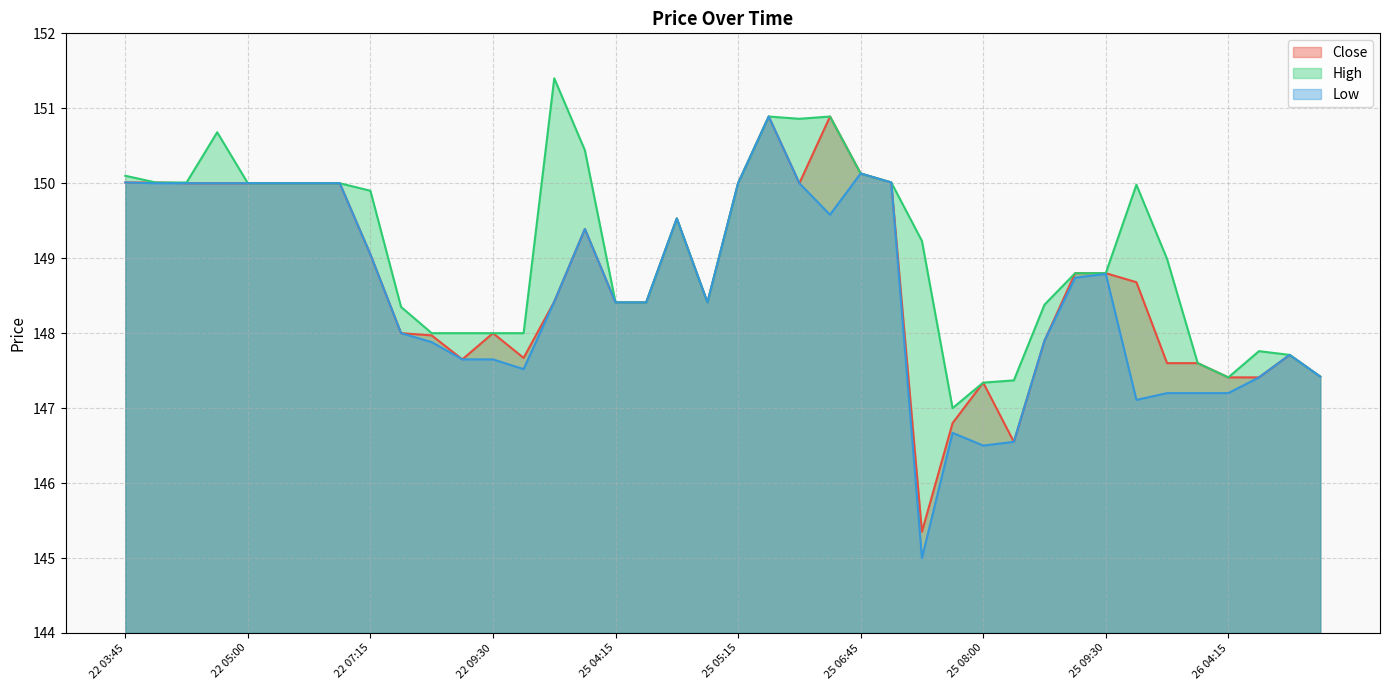

True or false: High and Low intersect in this chart.

False